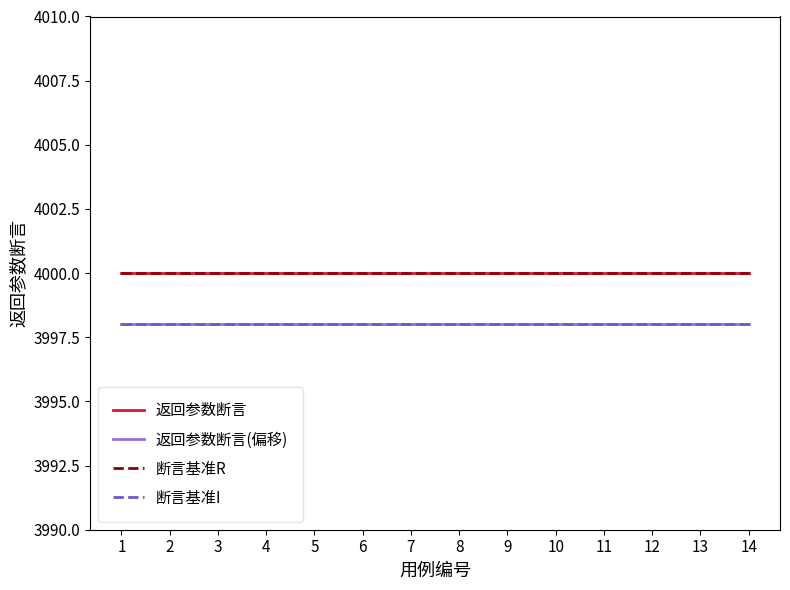

Which has a higher value, 7 or 11?

7